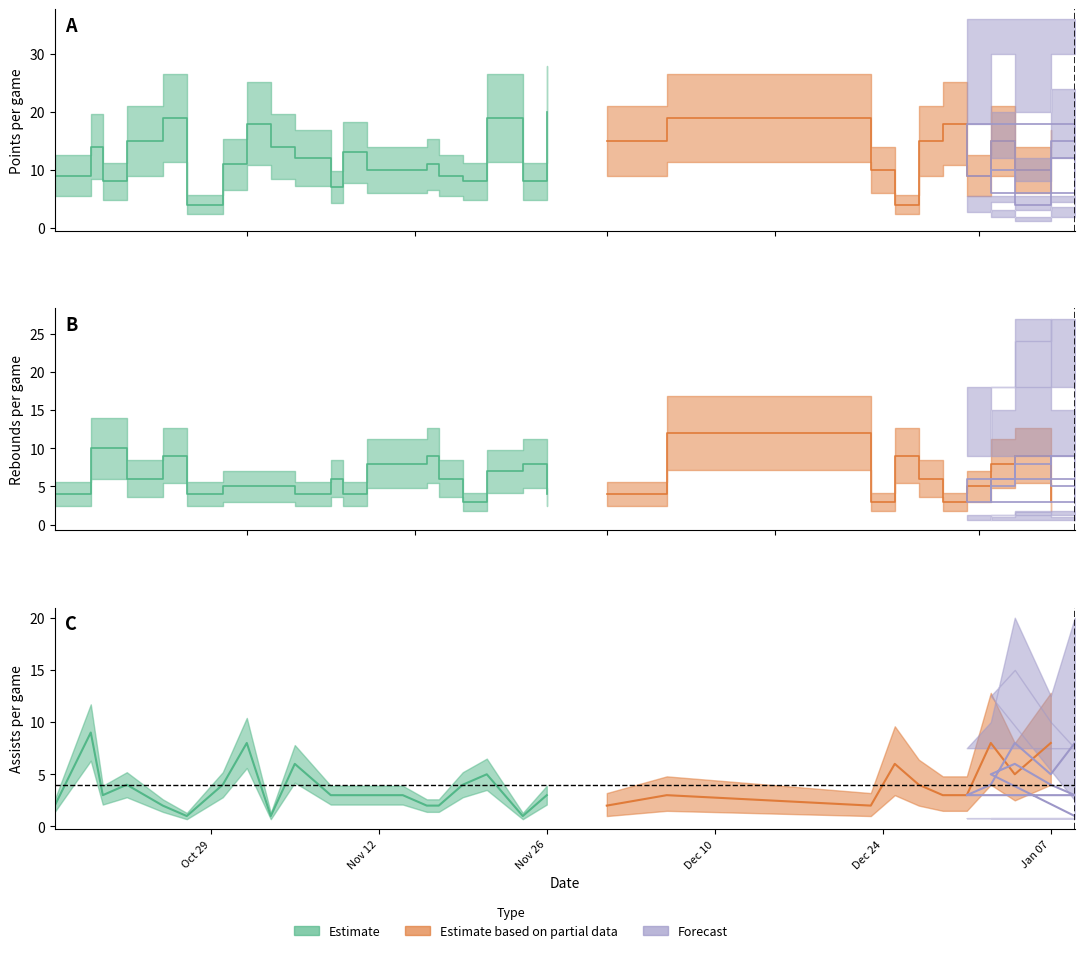

Count the TRB values in the range 4 to 8.

24